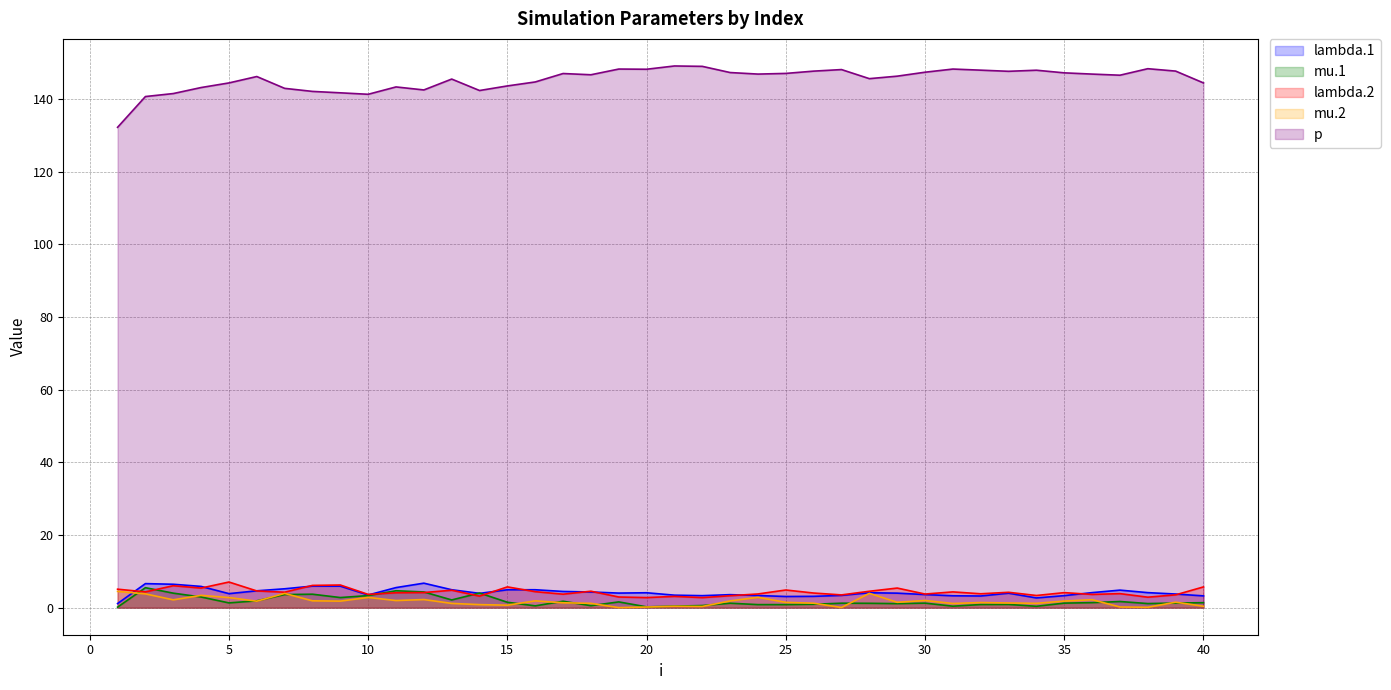

True or false: lambda.1 and lambda.2 cross at least once.

True